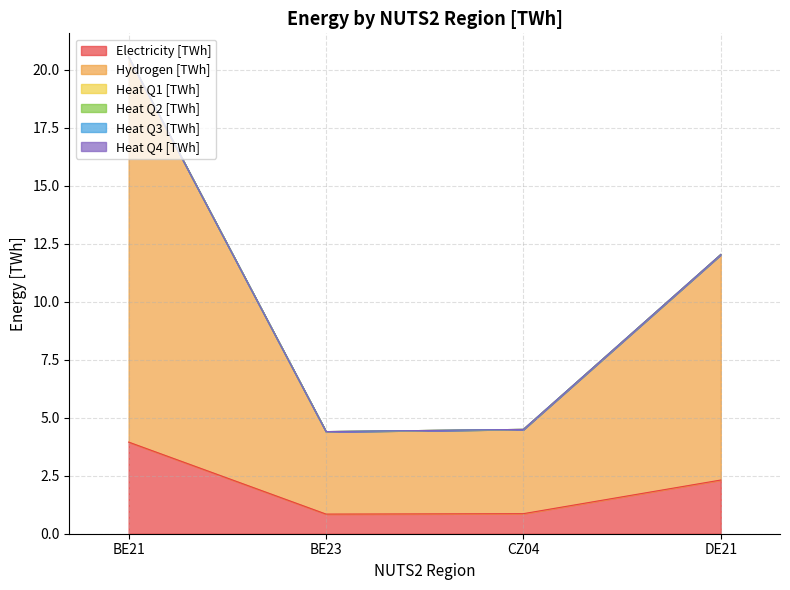

True or false: Heat Q2 [TWh] and Electricity [TWh] cross at least once.

False